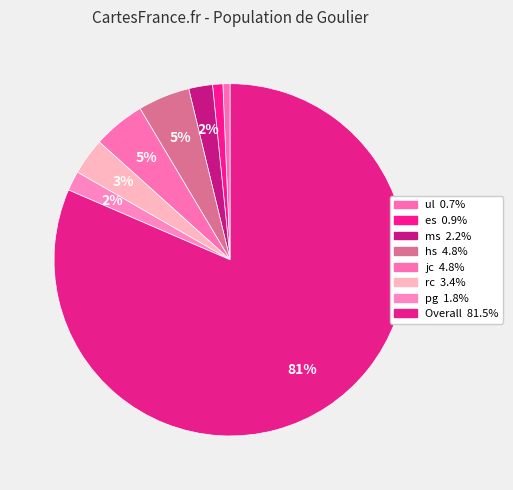

Does jc account for over 50% of the chart?

No